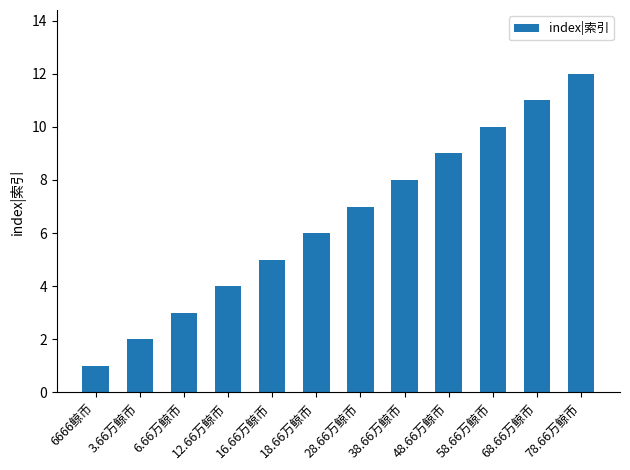

How many series are shown in this chart?

1